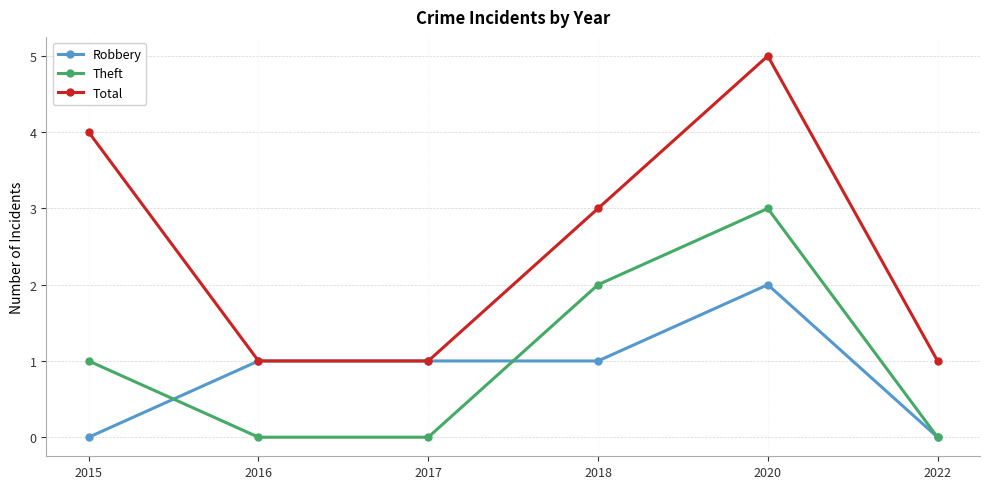

Is it true that Theft equals 3 at 2018?

False